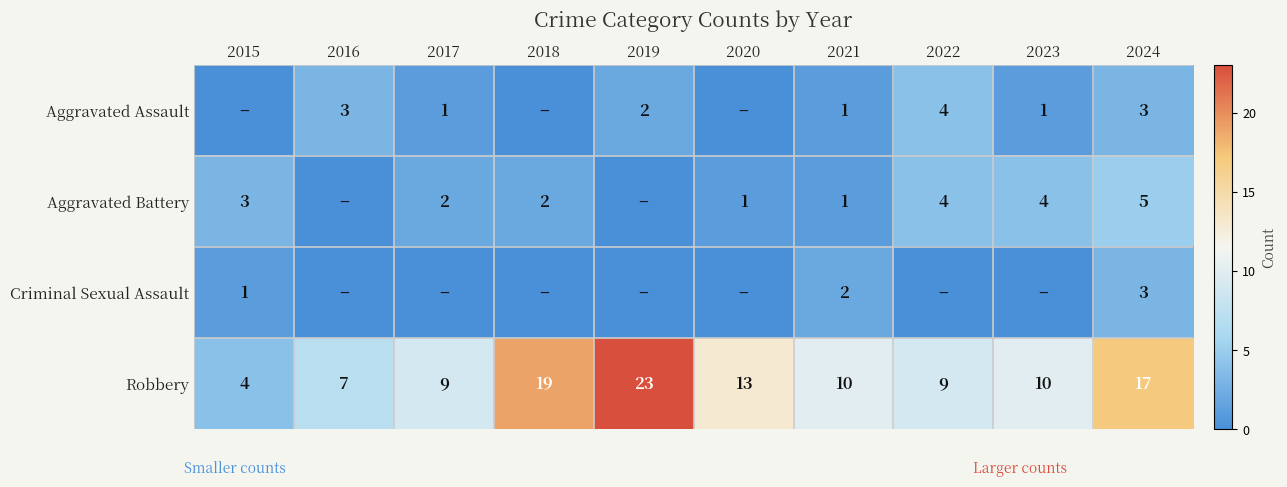

Where does the Robbery series first go above 10?

2018